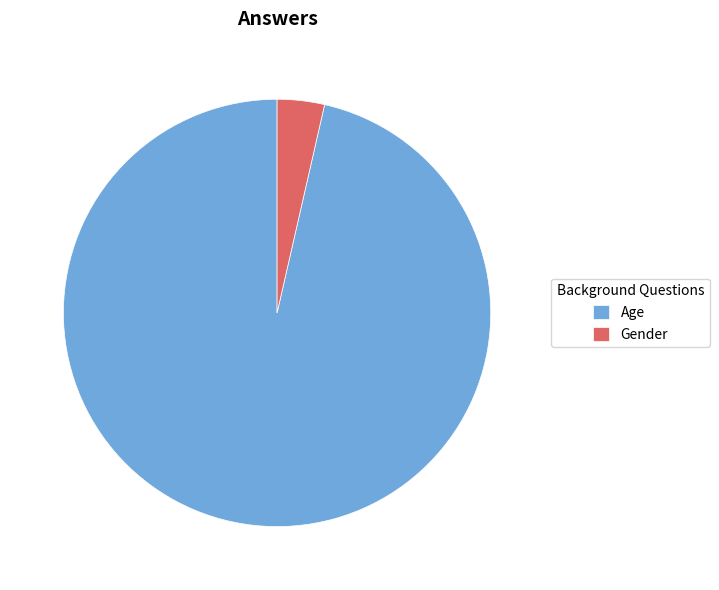

Is it true that Age is 88% of the pie?

False